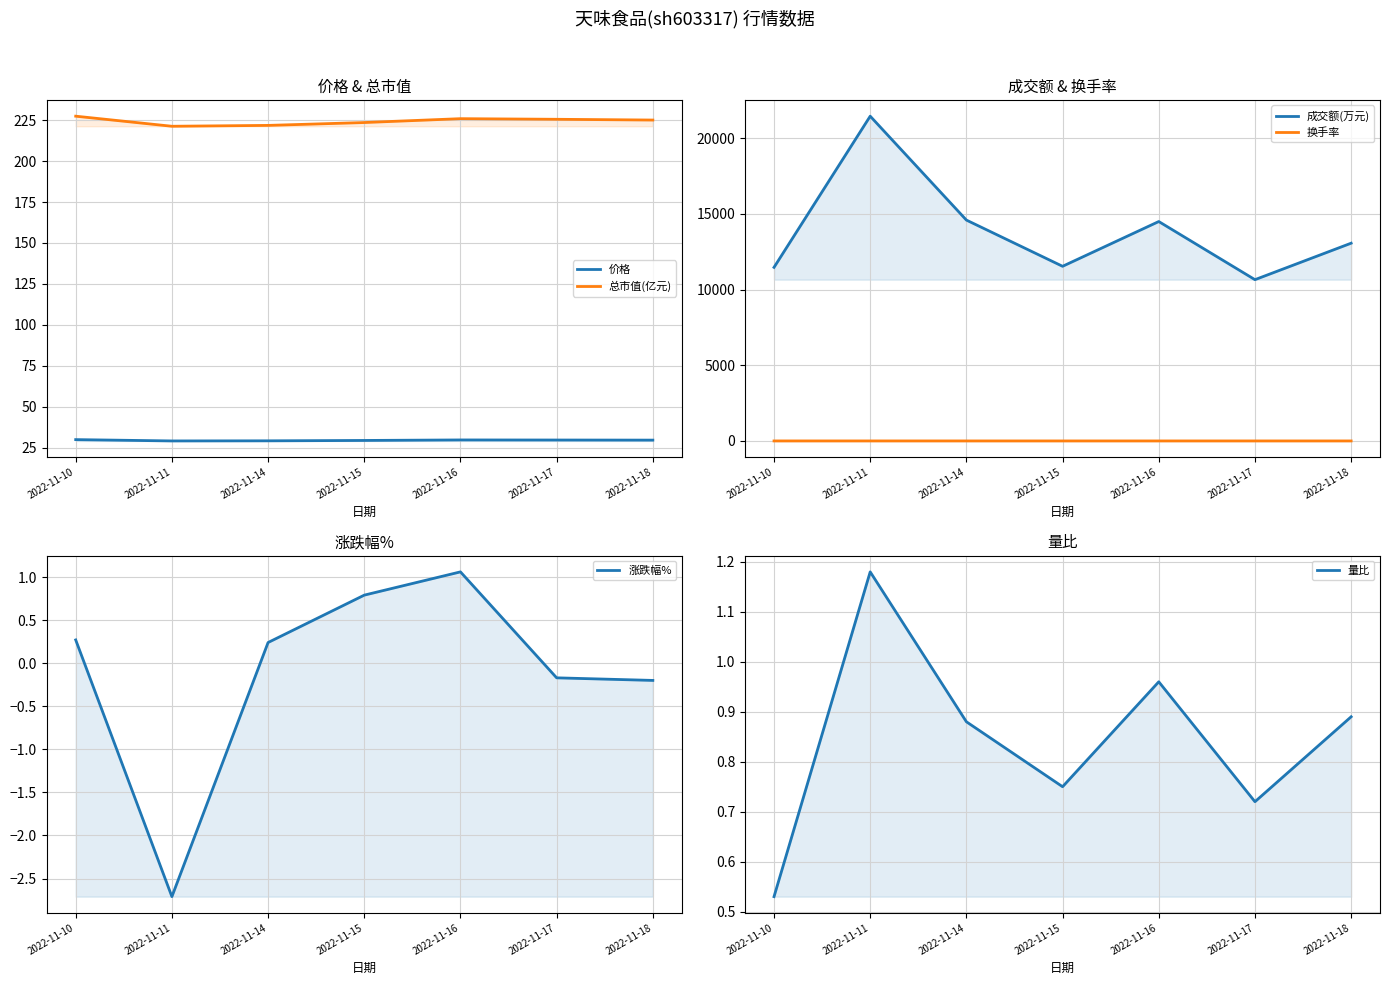

True or false: 涨跌幅% has more than 2 interior local peaks.

False